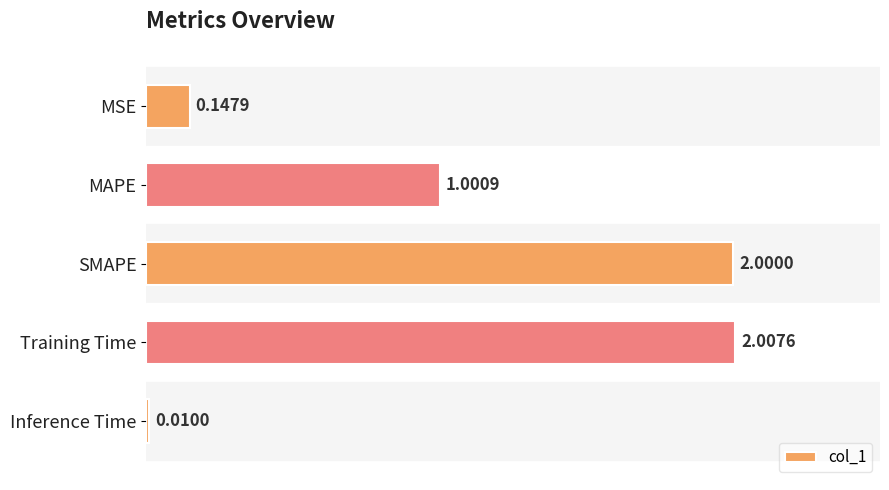

List the labels in order of value, smallest first.

Inference Time, MSE, MAPE, SMAPE, Training Time